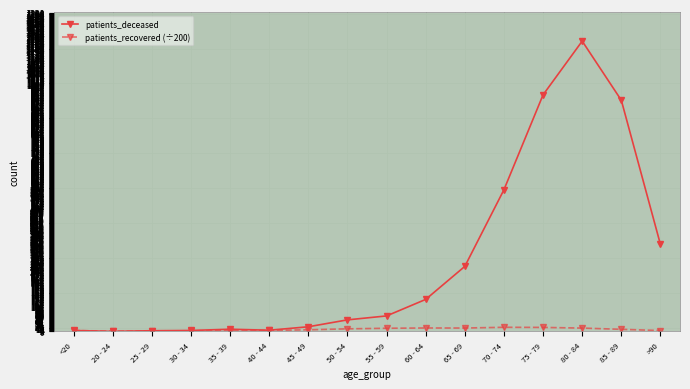

True or false: patients_deceased has more than 1 points higher than both neighbors.

True